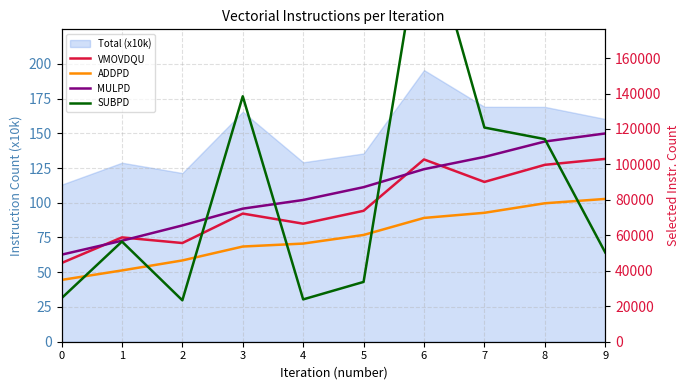

Reading right to left, extract all data points from this chart.

VMOVDQU: 103132	99788	90142	102827	73854	66582	72285	55670	58850	44391
ADDPD: 80549	78099	72729	69831	60219	55369	53696	45847	40211	34858
MULPD: 117479	112933	104248	97330	87182	79958	75072	65592	56968	49096
SUBPD: 50377	114300	120814	241201	33737	23881	138469	23365	56505	24544